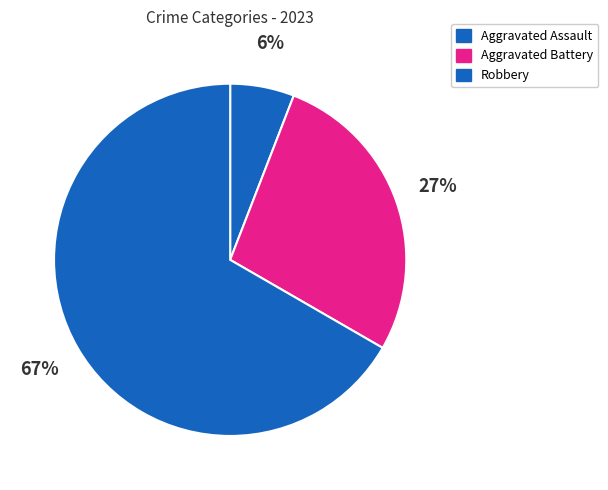

What is the largest slice in the pie chart?

Robbery